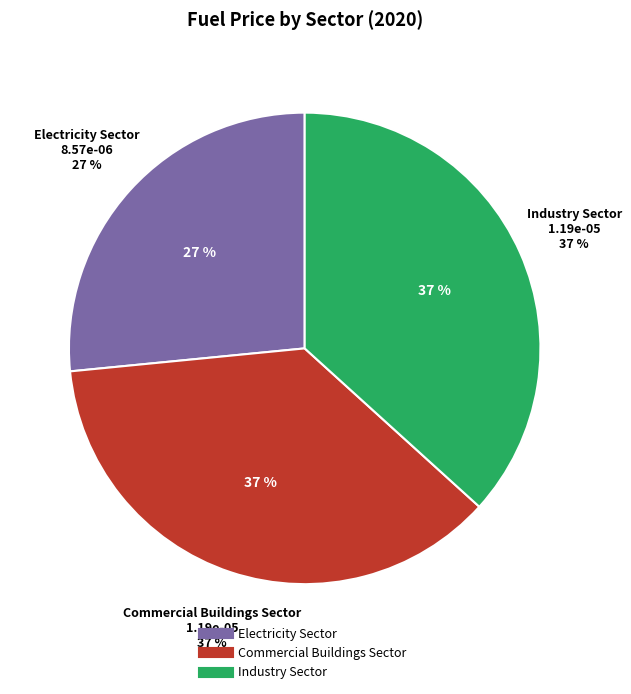

Count the number of slices in the pie.

3